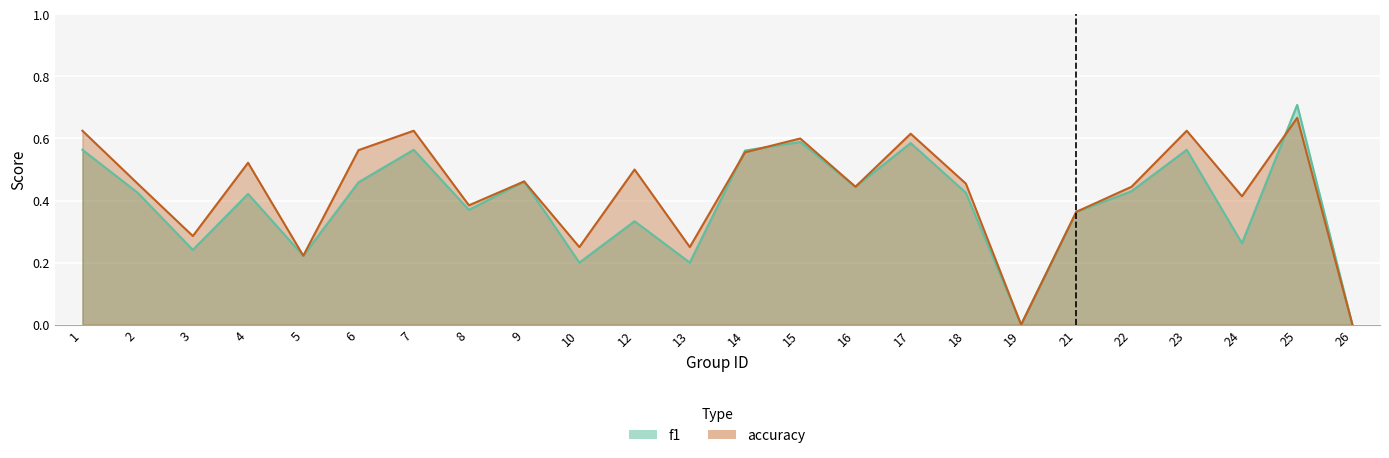

After their last crossing, which series has the higher values: accuracy or f1?

f1